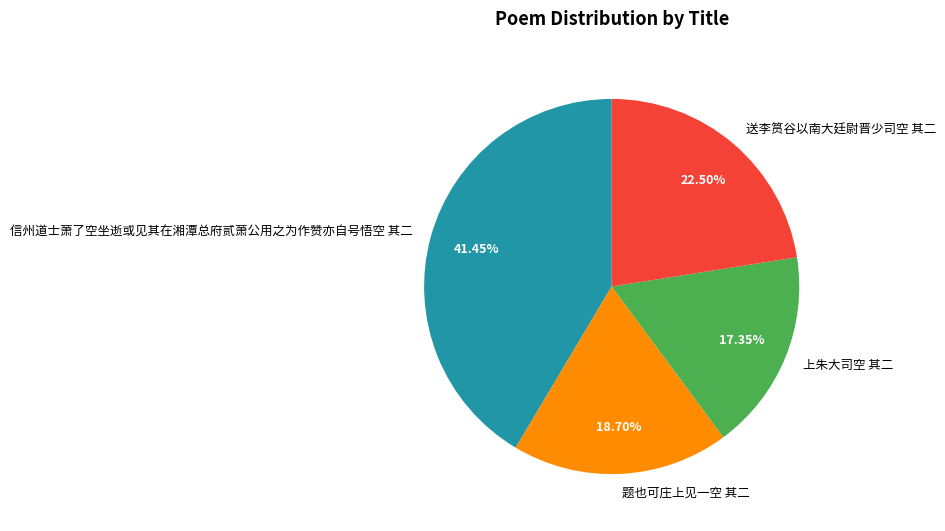

Between 题也可庄上见一空 其二 and 信州道士萧了空坐逝或见其在湘潭总府贰萧公用之为作赞亦自号悟空 其二, which is larger?

信州道士萧了空坐逝或见其在湘潭总府贰萧公用之为作赞亦自号悟空 其二